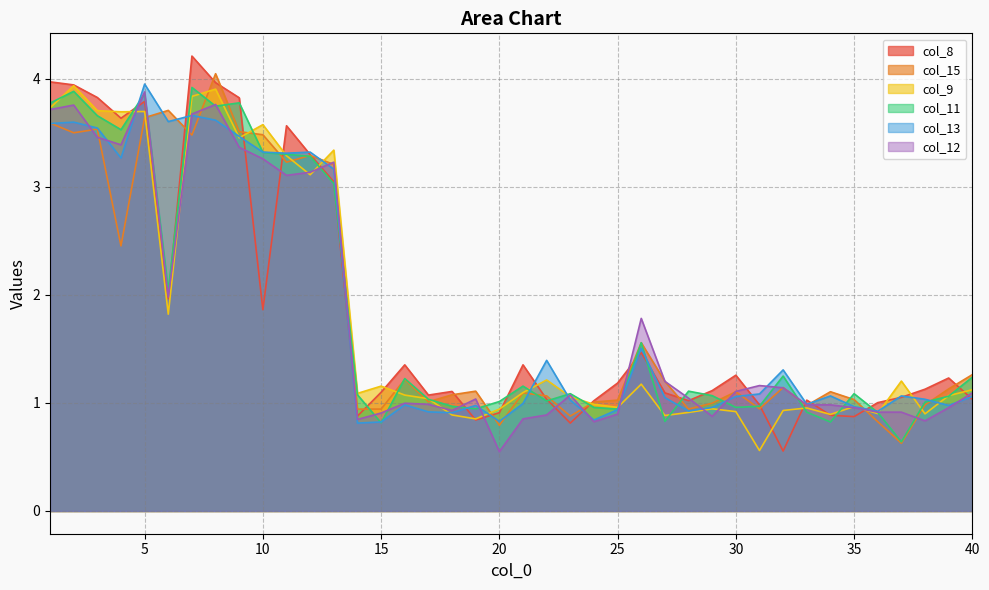

Rank the series at 14 from highest to lowest value.

col_9, col_11, col_15, col_8, col_12, col_13